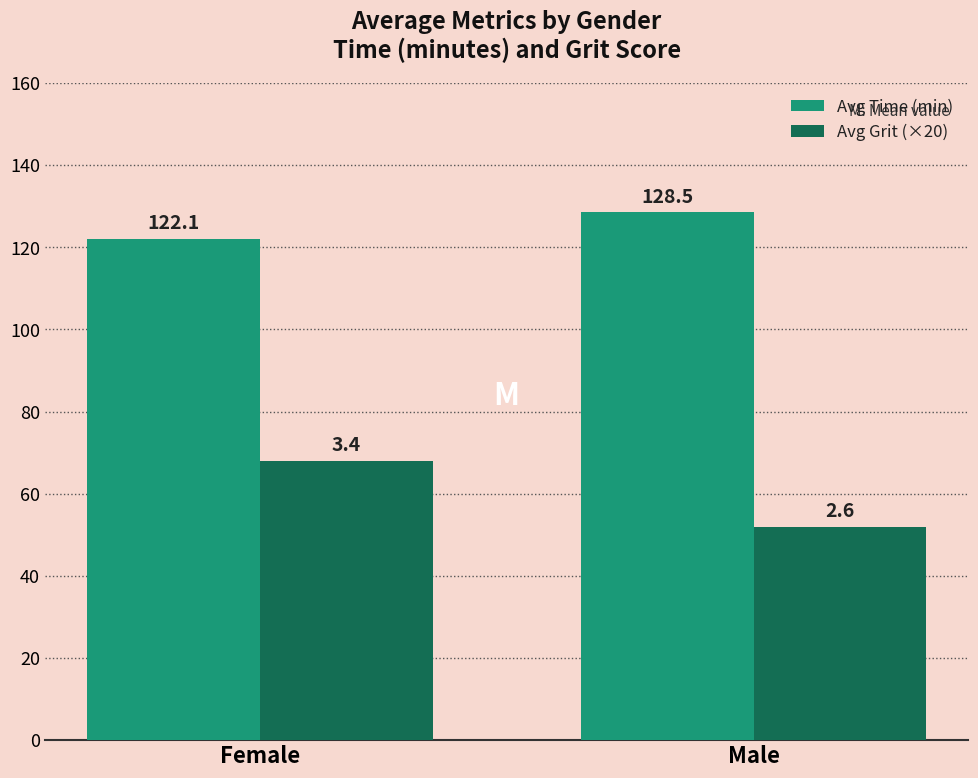

What are all the series names shown in the legend?

Avg Time (min), Avg Grit (×20)